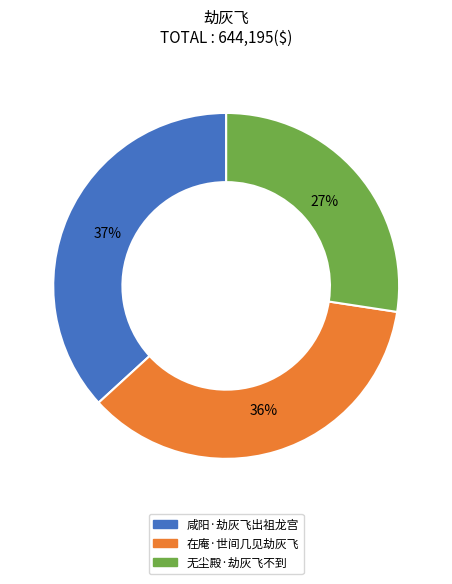

True or false: 咸阳·劫灰飞出祖龙宫 accounts for 37% of the total.

True